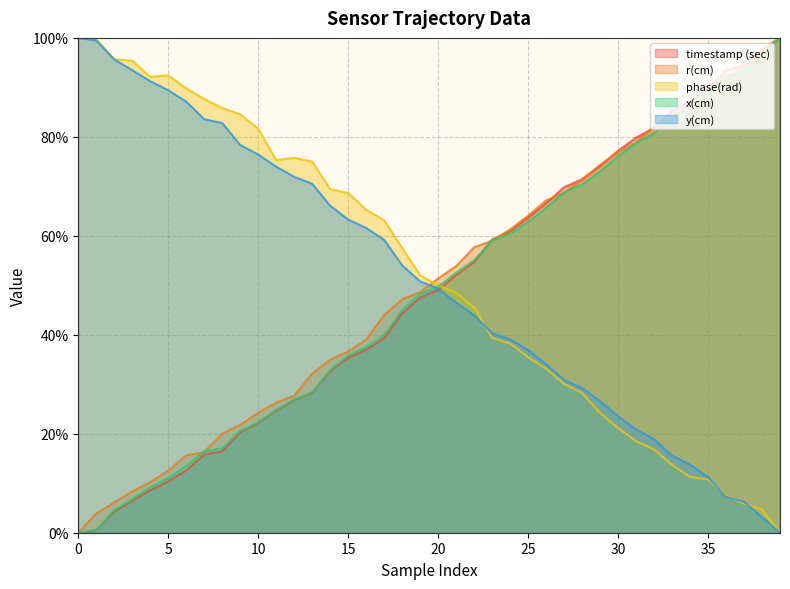

Reading left to right, extract all data points from this chart.

timestamp (sec): 0.0	0.5	4.3	6.4	8.6	10.4	12.6	15.8	16.4	20.3	22.1	24.7	26.8	28.2	32.7	35.3	37.0	39.3	44.3	47.5	49.1	52.0	54.7	59.3	60.9	63.7	66.6	69.8	71.5	74.1	77.2	79.8	81.8	85.2	87.0	89.6	93.5	94.4	97.4	100.0
r(cm): 0.0	3.9	6.1	8.4	10.2	12.5	15.6	16.3	20.0	21.8	24.2	26.3	27.7	32.1	34.9	36.6	39.0	44.0	47.2	48.6	51.4	53.9	57.7	59.0	61.3	64.1	67.2	68.7	71.3	74.3	77.0	78.9	82.2	83.9	86.4	90.3	91.2	94.3	97.7	100.0
phase(rad): 100.0	99.7	95.7	95.4	92.1	92.4	89.8	87.7	85.8	84.6	81.6	75.3	75.8	75.0	69.4	68.7	65.3	63.1	57.6	52.0	50.0	48.5	45.5	39.4	38.3	35.5	33.2	30.1	28.2	24.2	21.2	18.5	16.8	13.7	11.3	10.8	7.6	5.9	4.6	0.0
x(cm): 0.0	0.5	4.6	6.8	9.2	11.1	13.5	16.5	17.1	20.6	22.3	24.8	26.9	28.4	32.9	35.8	37.5	40.0	45.0	48.3	49.7	52.5	55.1	59.0	60.4	62.8	65.6	68.8	70.4	73.0	76.1	78.7	80.7	84.1	85.8	88.4	92.4	93.3	96.4	100.0
y(cm): 100.0	99.5	95.7	93.5	91.3	89.4	87.1	83.6	82.8	78.4	76.4	74.0	71.9	70.5	66.1	63.3	61.6	59.2	54.0	50.8	49.3	46.5	44.0	40.3	39.1	36.9	34.1	30.9	29.2	26.6	23.5	20.9	18.9	15.6	13.8	11.2	7.2	6.3	3.2	0.0